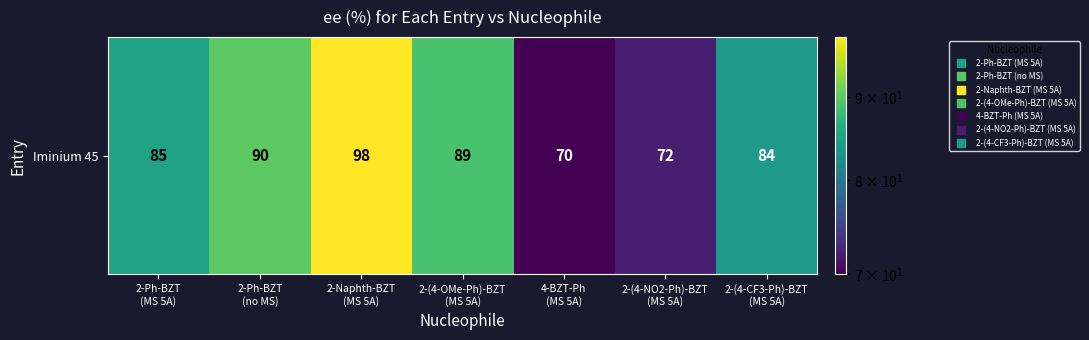

What is the difference between the second highest and second lowest values?

18